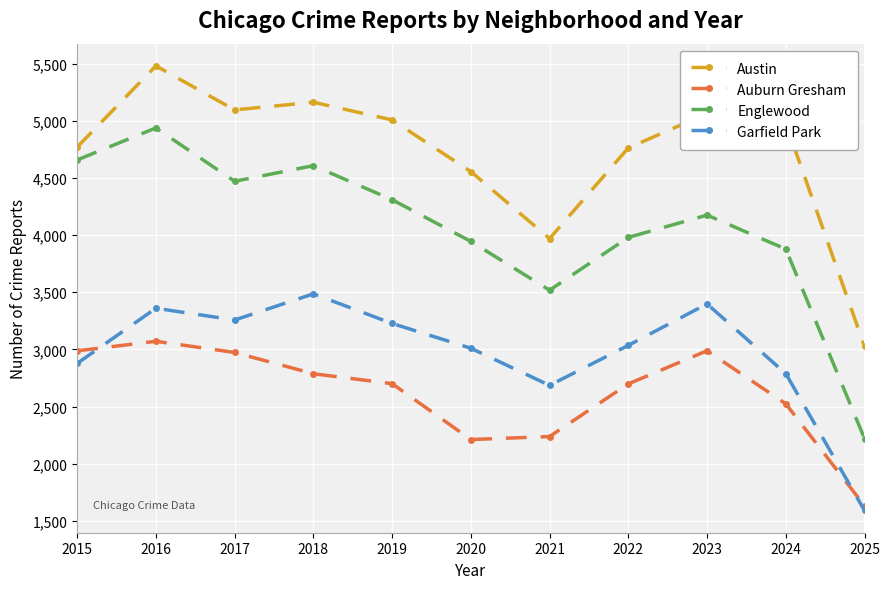

What are all the series names shown in the legend?

Austin, Auburn Gresham, Englewood, Garfield Park